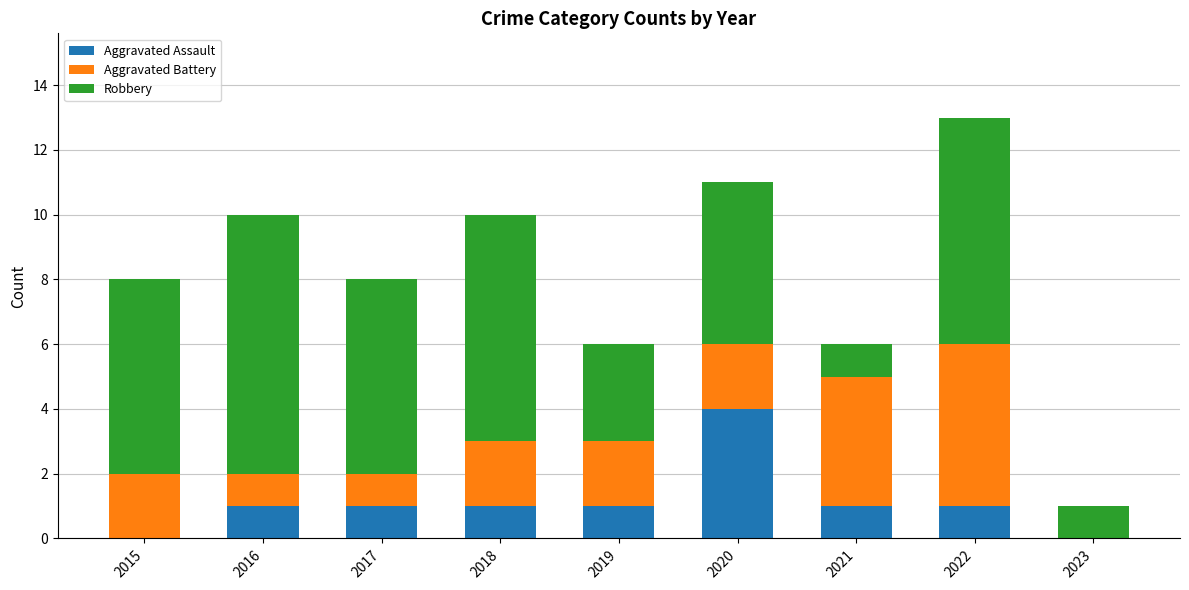

How many series are shown in this chart?

3